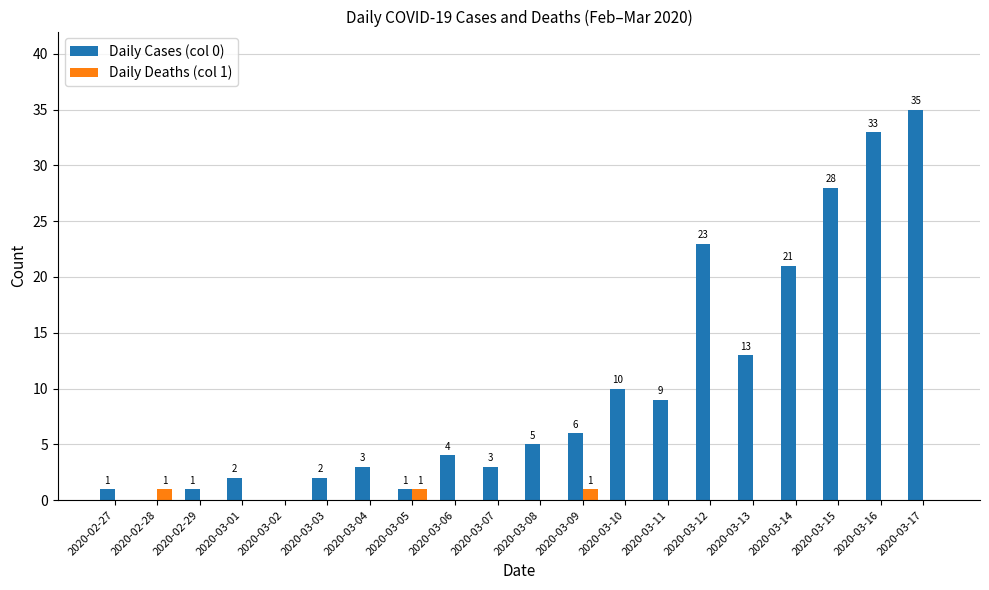

True or false: Daily Cases (col 0) has a value of 2 at 2020-03-03.

True